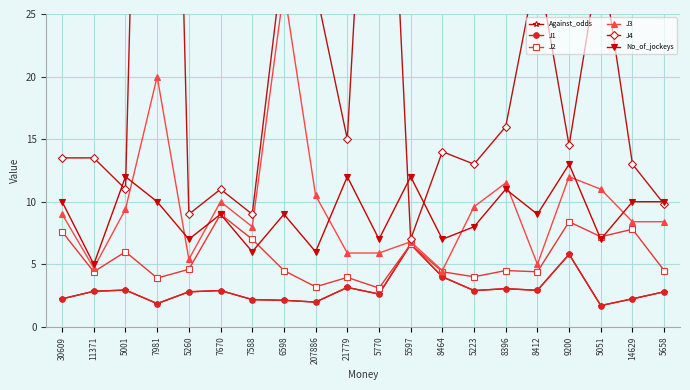

Reading right to left, transcribe all the data shown in this chart.

Against_odds: 2.8	2.2	1.7	5.8	2.9	3.0	2.9	4.0	6.6	2.6	3.1	2.0	2.1	2.2	2.9	2.8	1.9	2.9	2.8	2.2
J1: 2.8	2.2	1.7	5.8	2.9	3.0	2.9	4.0	6.6	2.6	3.1	2.0	2.1	2.2	2.9	2.8	1.9	2.9	2.8	2.2
J2: 4.5	7.8	7.2	8.4	4.4	4.5	4.0	4.4	6.6	3.1	4.0	3.2	4.5	7.0	9.0	4.6	3.9	6.0	4.4	7.6
J3: 8.4	8.4	11.0	12.0	5.0	11.5	9.6	4.5	6.8	5.9	5.9	10.5	27.0	8.0	10.0	5.4	20.0	9.4	4.7	9.0
J4: 9.8	13.0	30.0	14.5	29.0	16.0	13.0	14.0	7.0	60.0	15.0	27.0	30.0	9.0	11.0	9.0	110.0	11.0	13.5	13.5
No_of_jockeys: 10.0	10.0	7.0	13.0	9.0	11.0	8.0	7.0	12.0	7.0	12.0	6.0	9.0	6.0	9.0	7.0	10.0	12.0	5.0	10.0